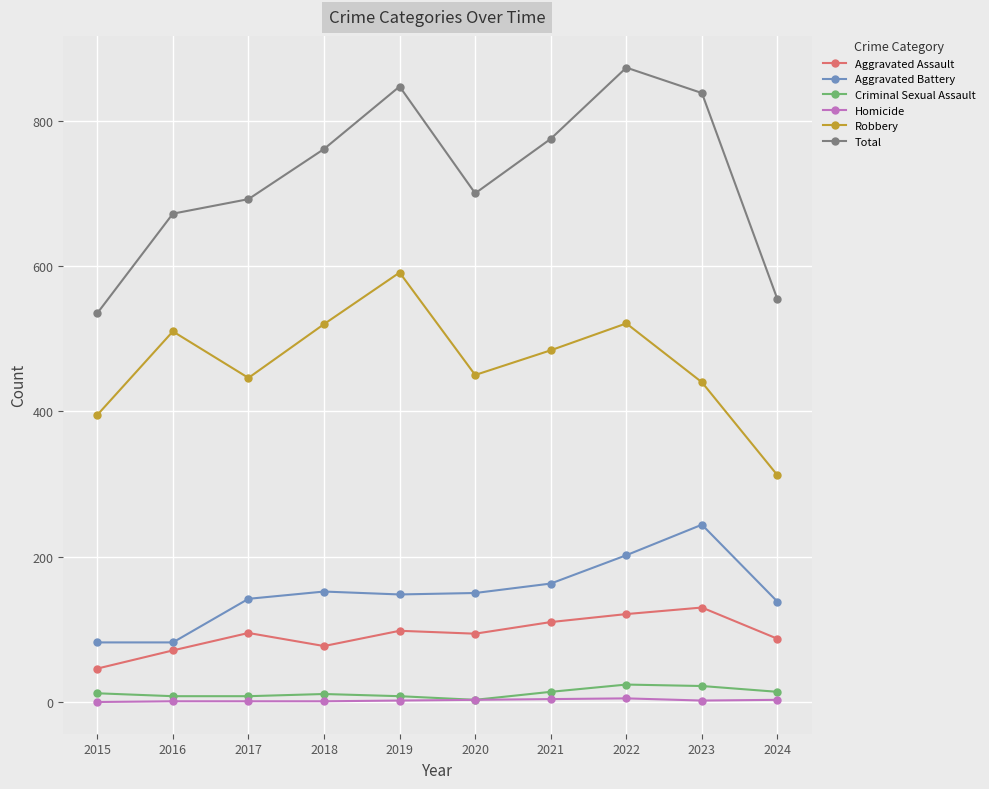

True or false: Robbery and Criminal Sexual Assault intersect in this chart.

False